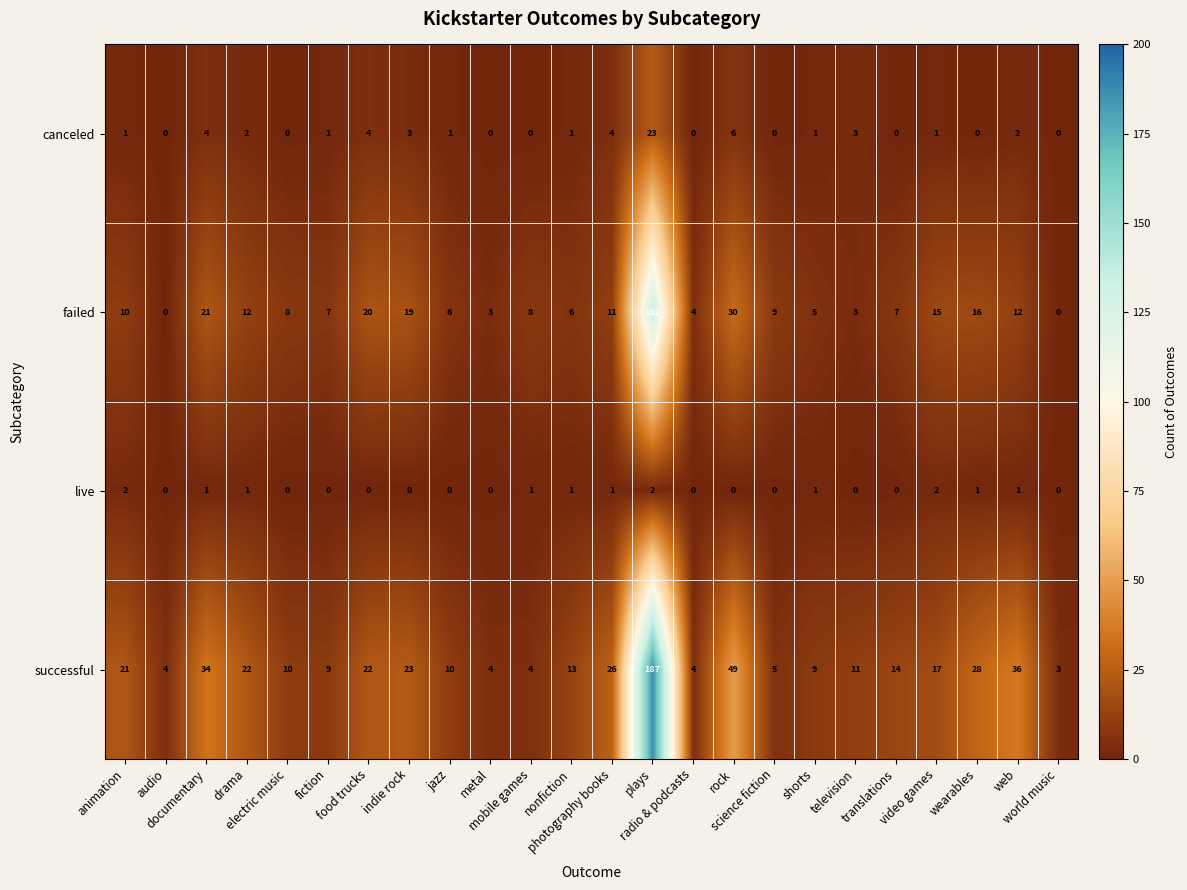

Which series has the largest total across all categories?

successful